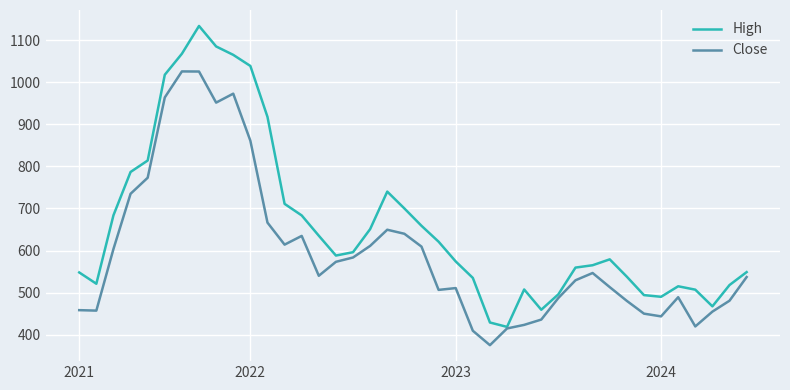

True or false: Close has more than 0 interior local peaks.

True